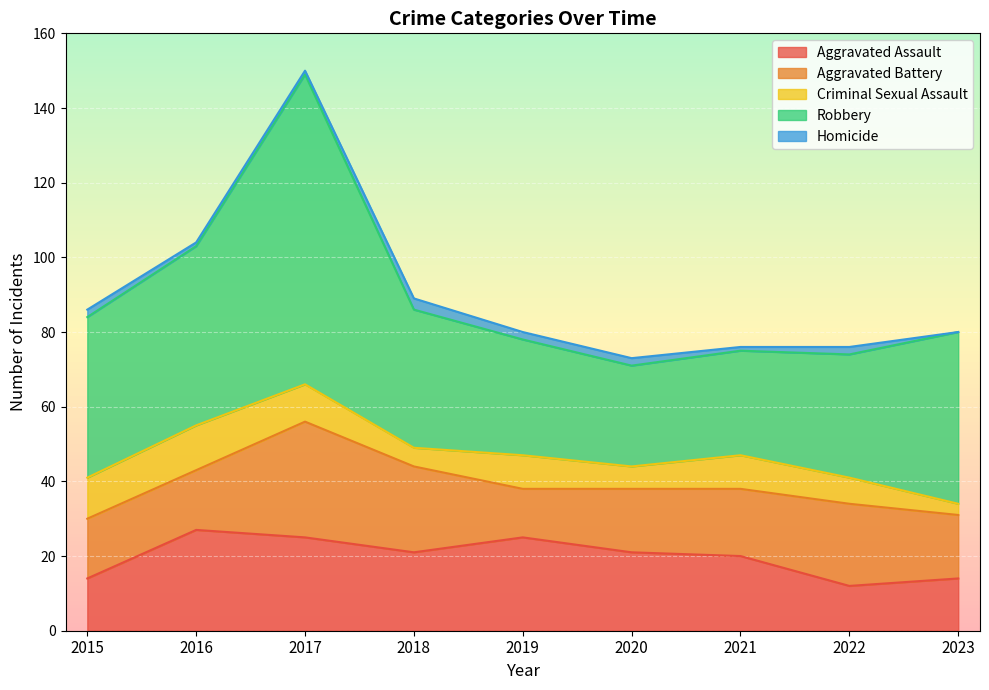

Reading right to left, what are all the values shown in this chart?

Aggravated Assault: 2023=14	2022=12	2021=20	2020=21	2019=25	2018=21	2017=25	2016=27	2015=14
Aggravated Battery: 2023=17	2022=22	2021=18	2020=17	2019=13	2018=23	2017=31	2016=16	2015=16
Criminal Sexual Assault: 2023=3	2022=7	2021=9	2020=6	2019=9	2018=5	2017=10	2016=12	2015=11
Robbery: 2023=46	2022=33	2021=28	2020=27	2019=31	2018=37	2017=83	2016=48	2015=43
Homicide: 2023=0	2022=2	2021=1	2020=2	2019=2	2018=3	2017=1	2016=1	2015=2